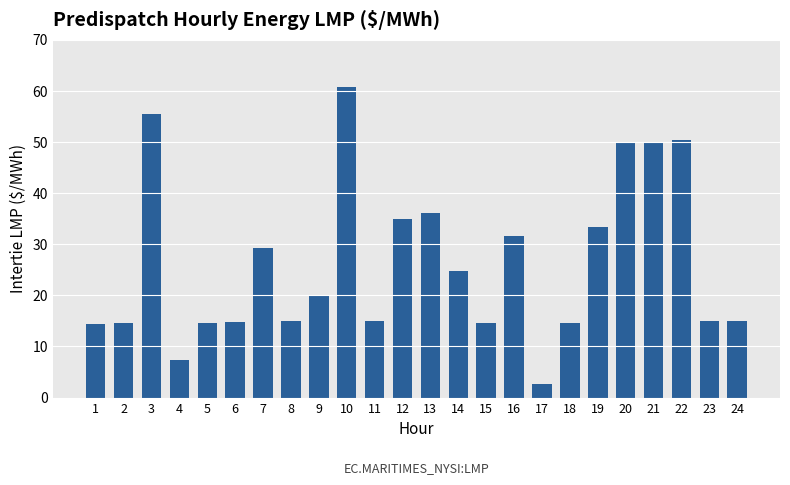

At which label is the value closest to 31?

16